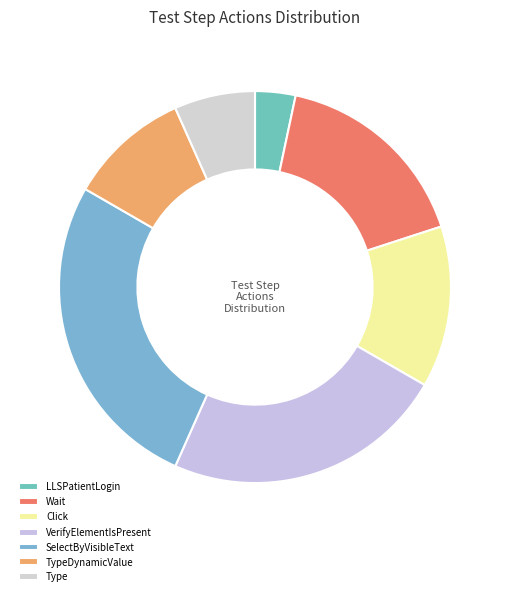

What is the largest slice in the pie chart?

SelectByVisibleText